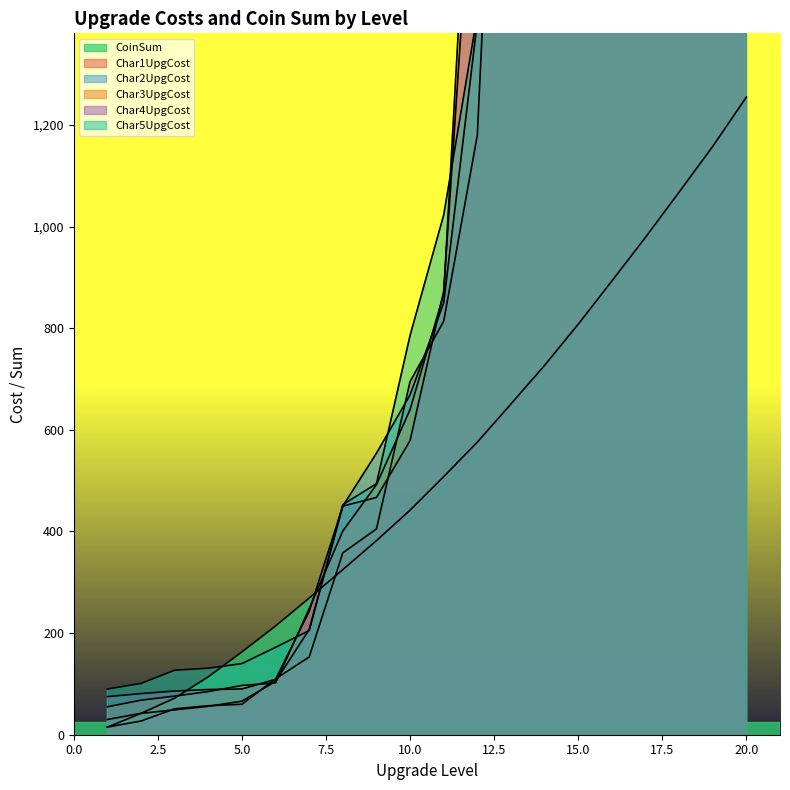

True or false: Char1UpgCost and Char4UpgCost intersect in this chart.

True